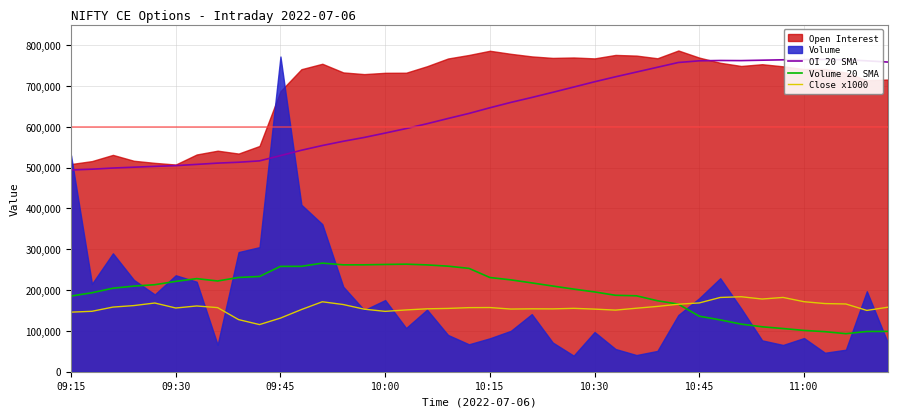

What is the greatest value displayed?

765120.0